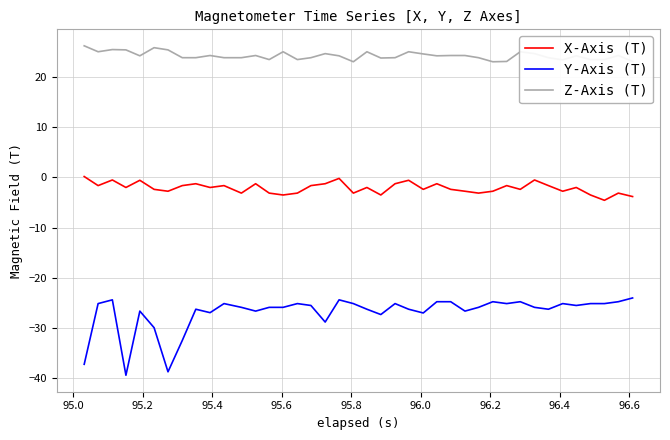

List the series in order of their peak value, highest first.

Z-Axis (T), X-Axis (T), Y-Axis (T)